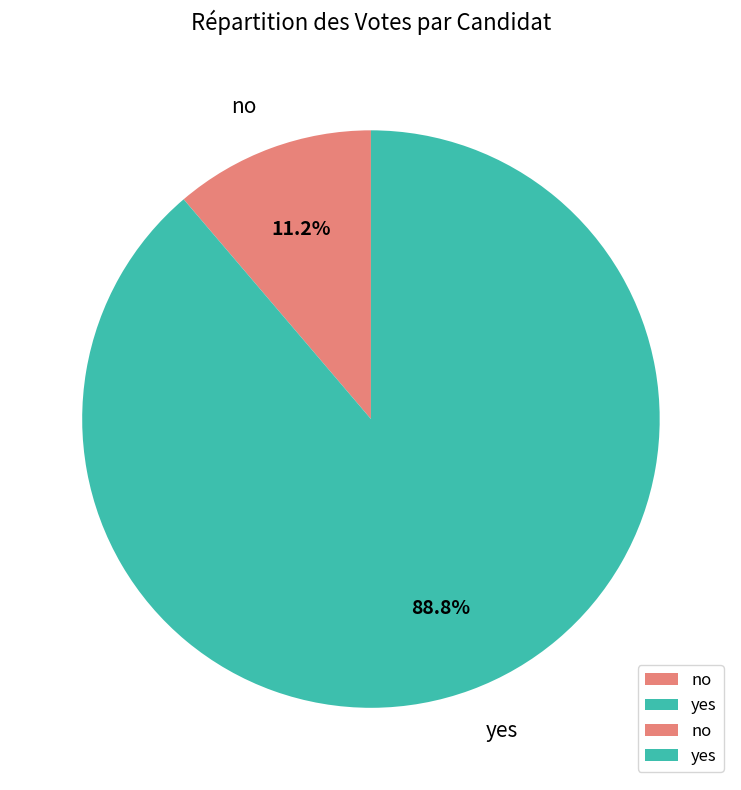

Is it true that no is 11% of the pie?

True